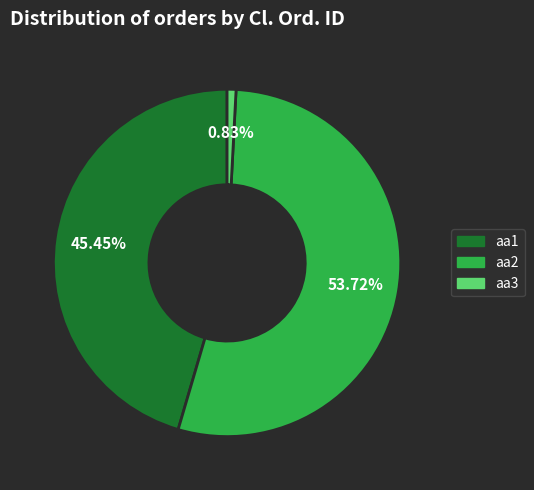

Does aa2 account for over 50% of the chart?

Yes